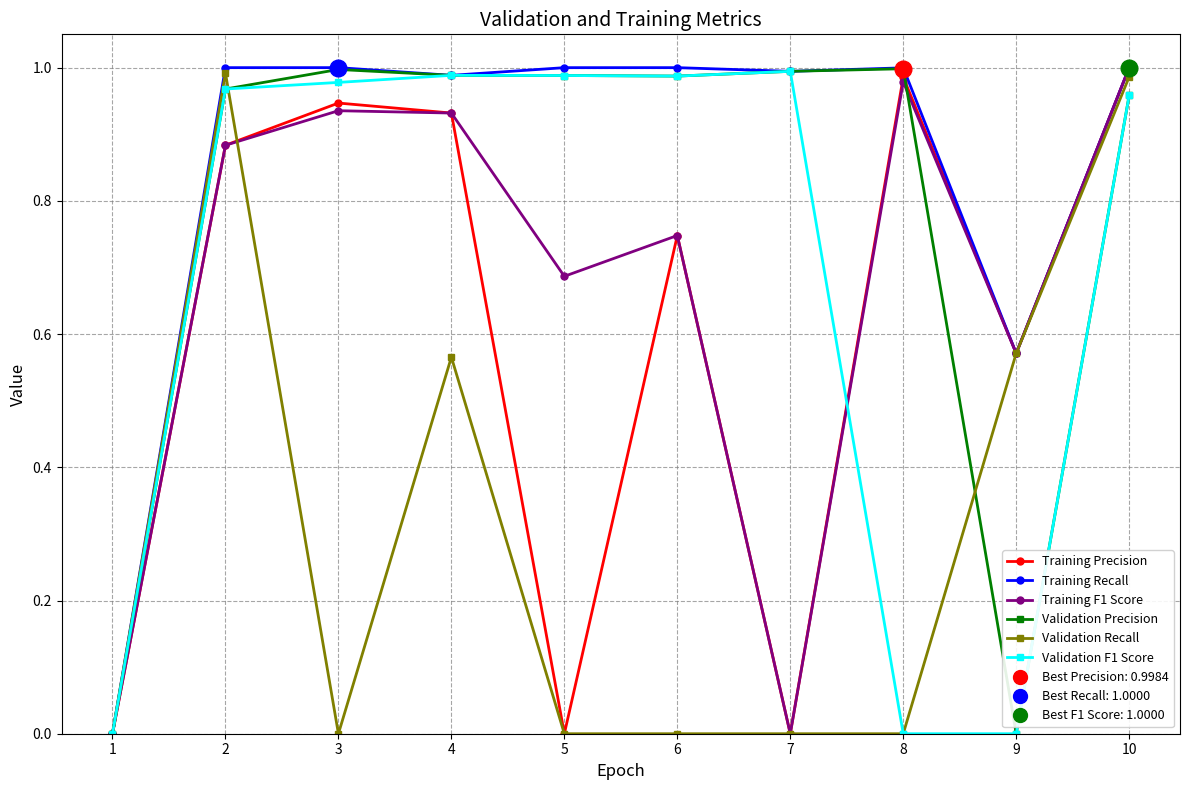

True or false: Training Recall has more than 0 interior local peaks.

True